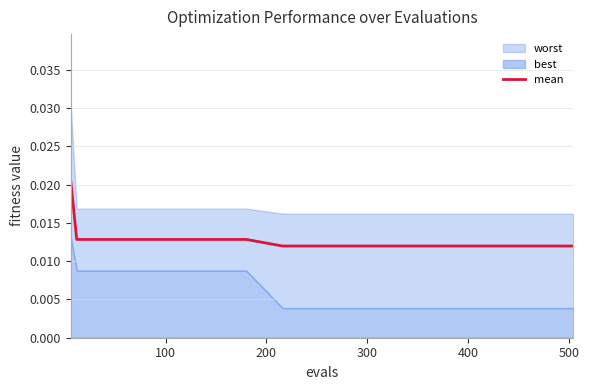

What position from the right is 500?

14